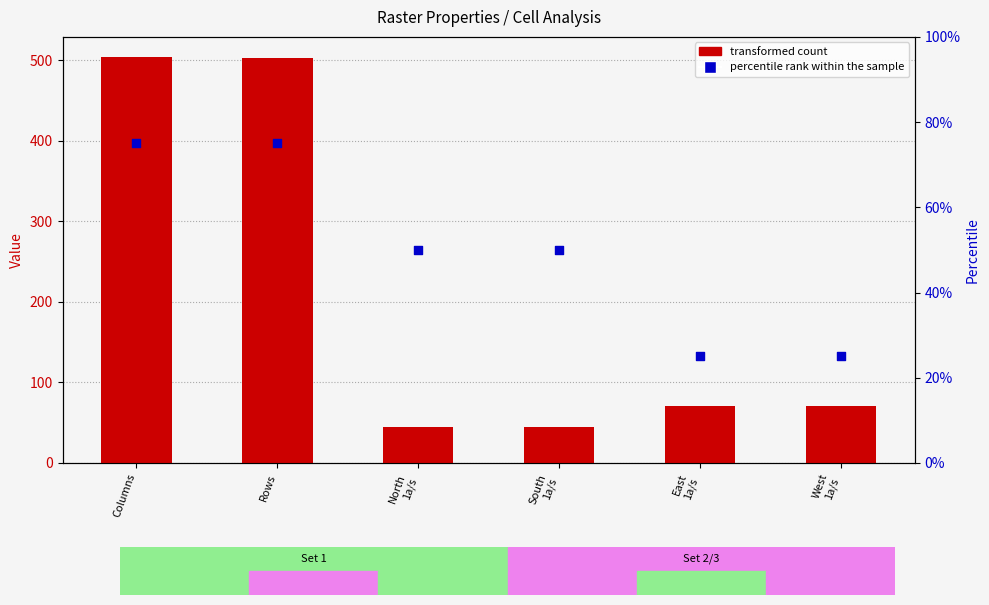

Is the value of transformed count at East
1a/s greater than the value of percentile rank within the sample at North
1a/s?

Yes